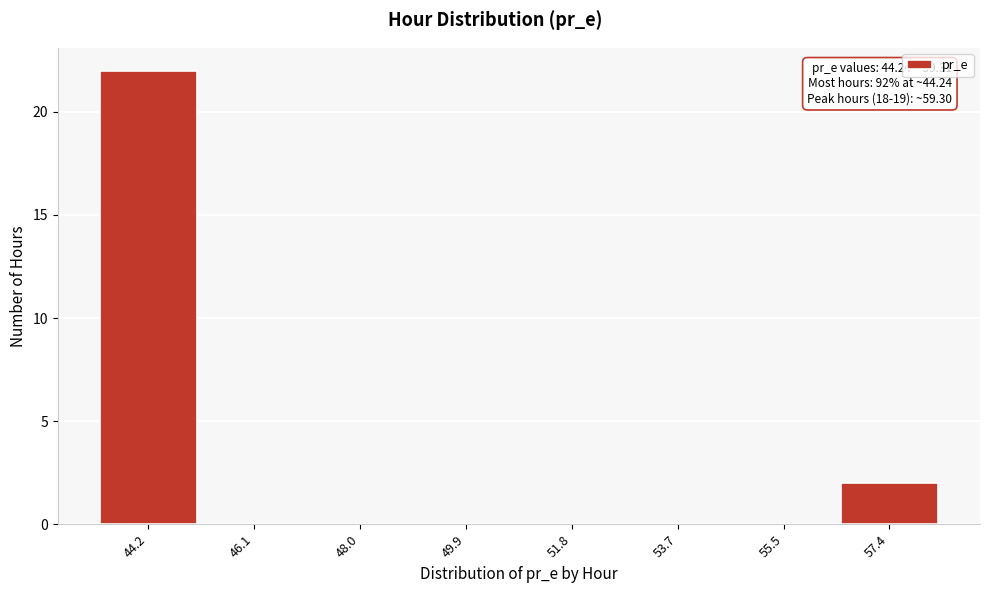

Reading left to right, list all the values displayed in this chart.

44.2=22	46.1=0	48.0=0	49.9=0	51.8=0	53.7=0	55.5=0	57.4=2